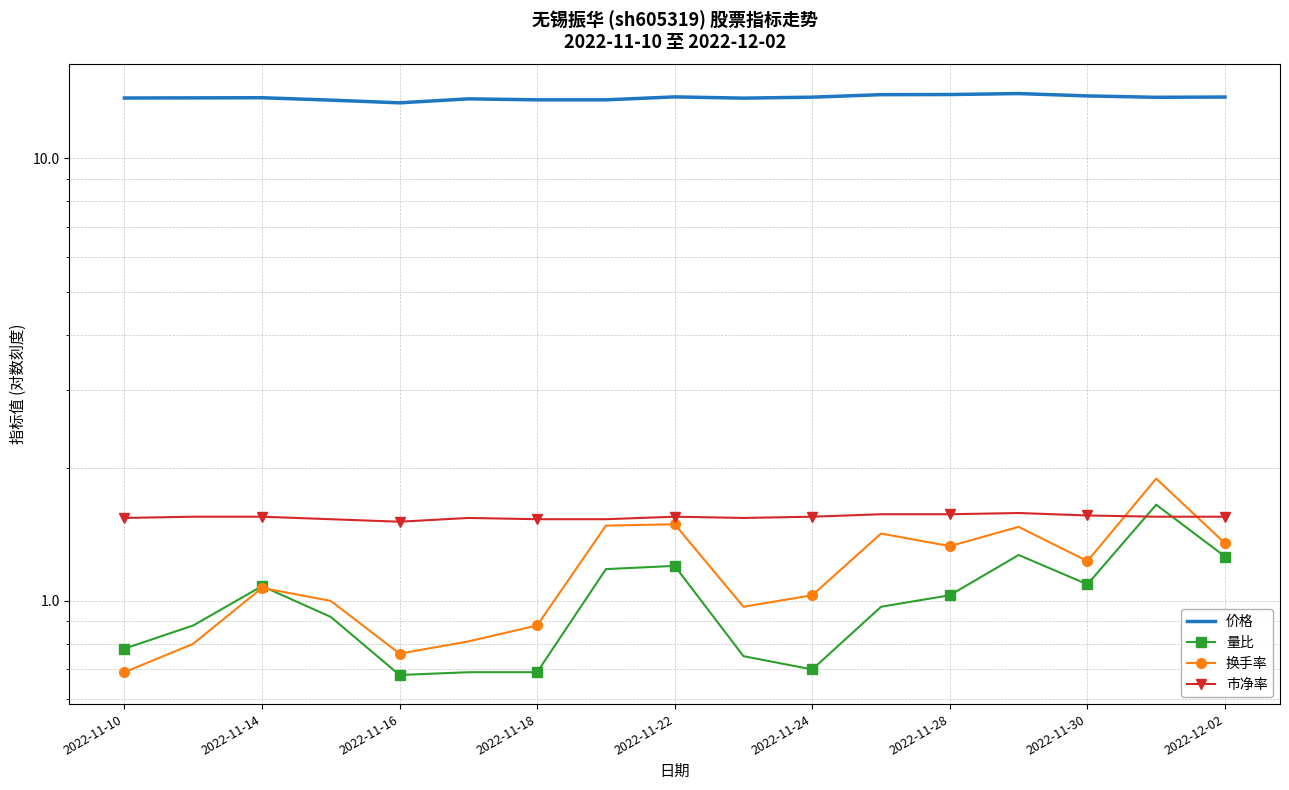

Which series changed the most between 2022-11-14 and 2022-12-02?

换手率